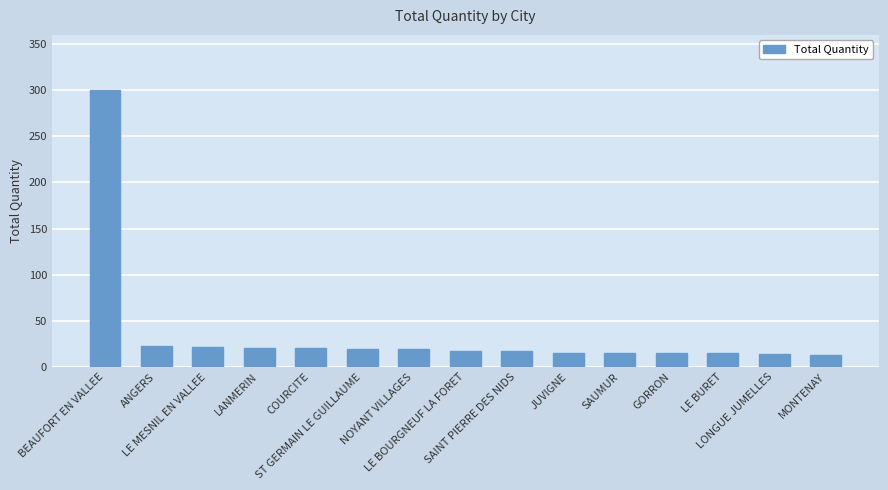

What is the sum of all values?

543